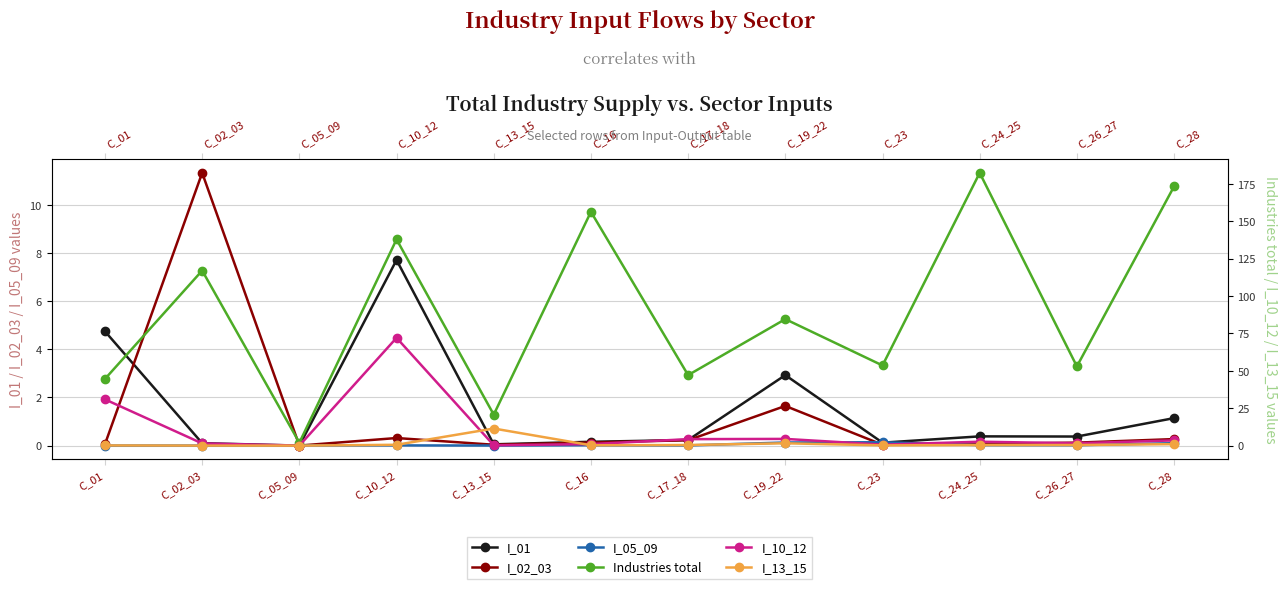

Which category has the highest value in the Industries total series?

C_24_25